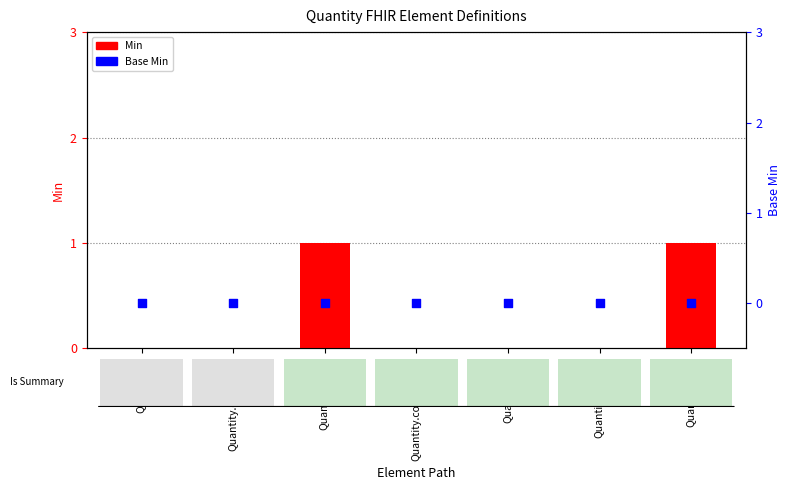

Which series reaches the maximum Y coordinate?

Min